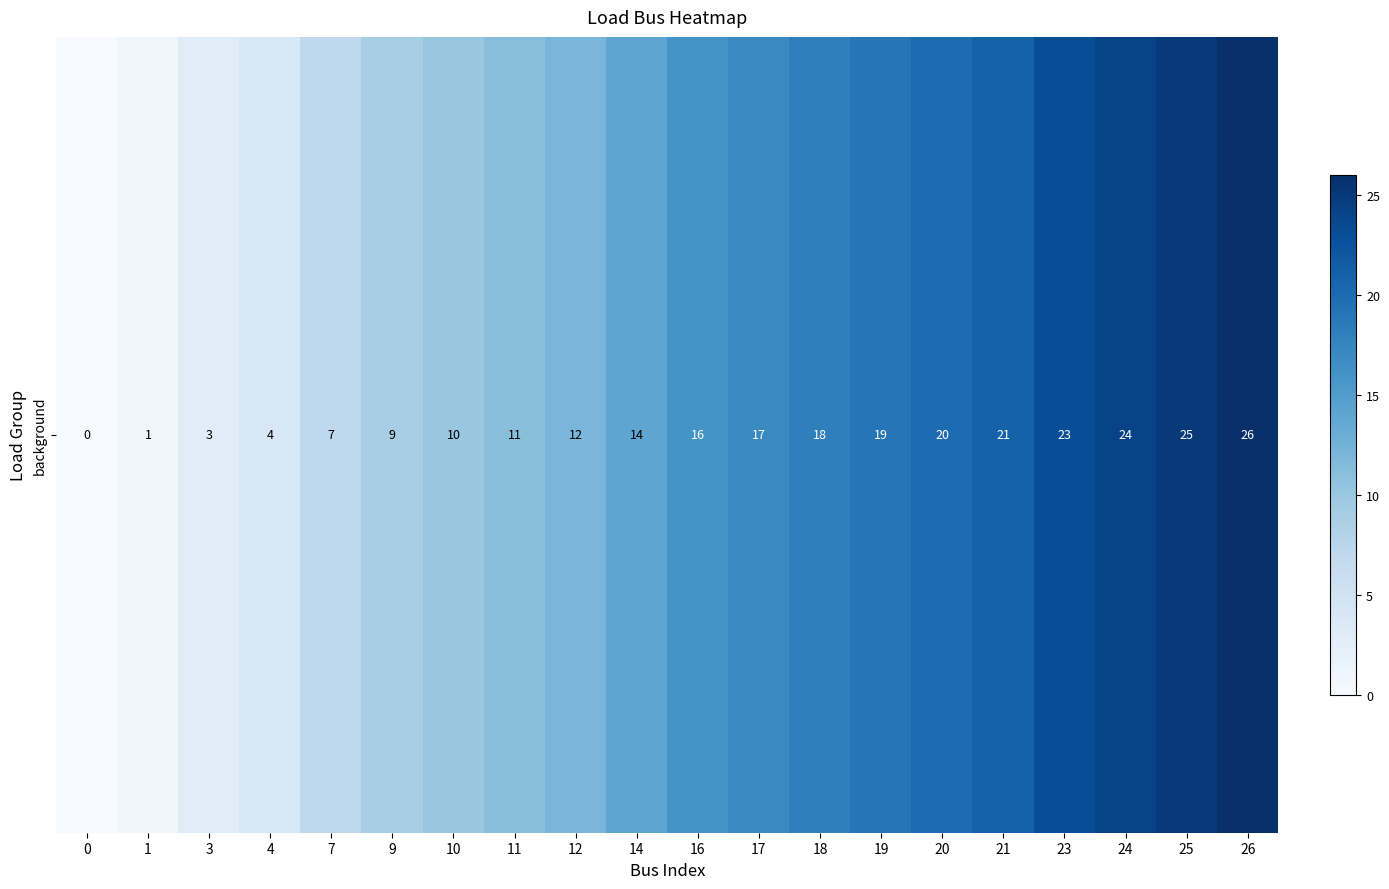

The value at 20 is 11. True or false?

False